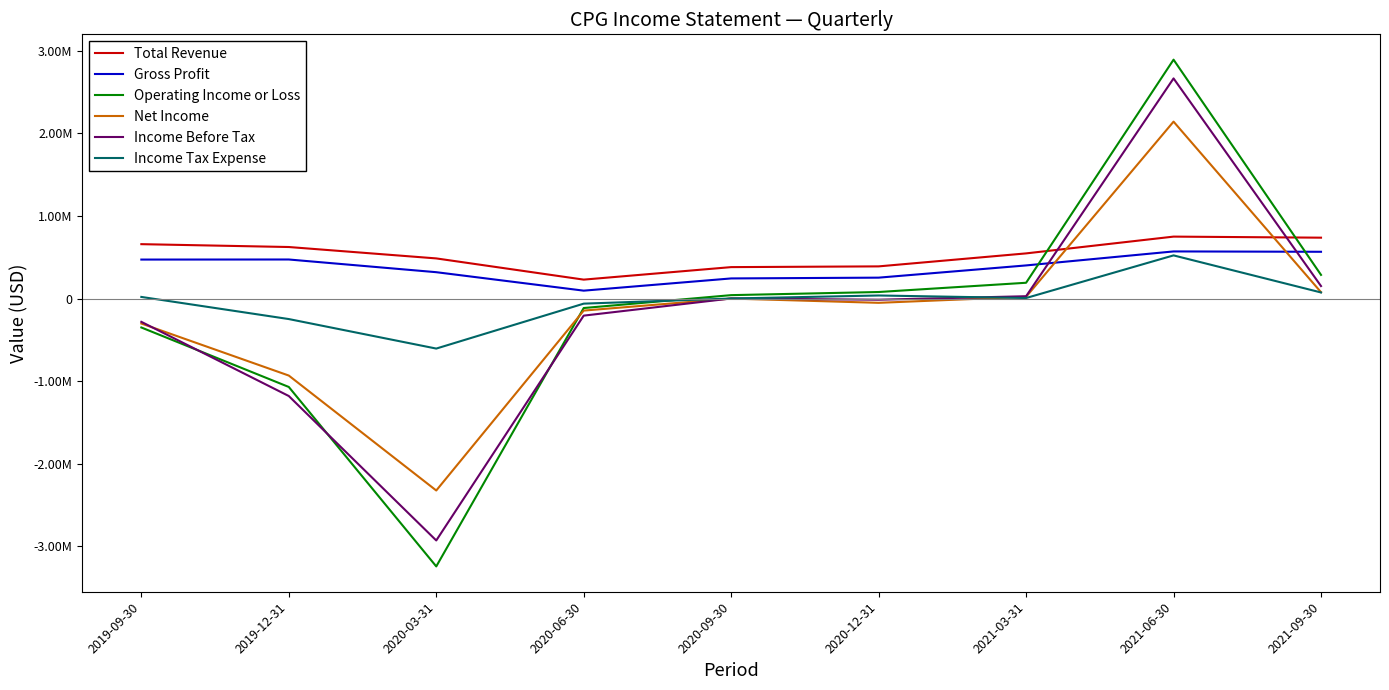

How many interior local valleys does the Income Tax Expense series have?

2